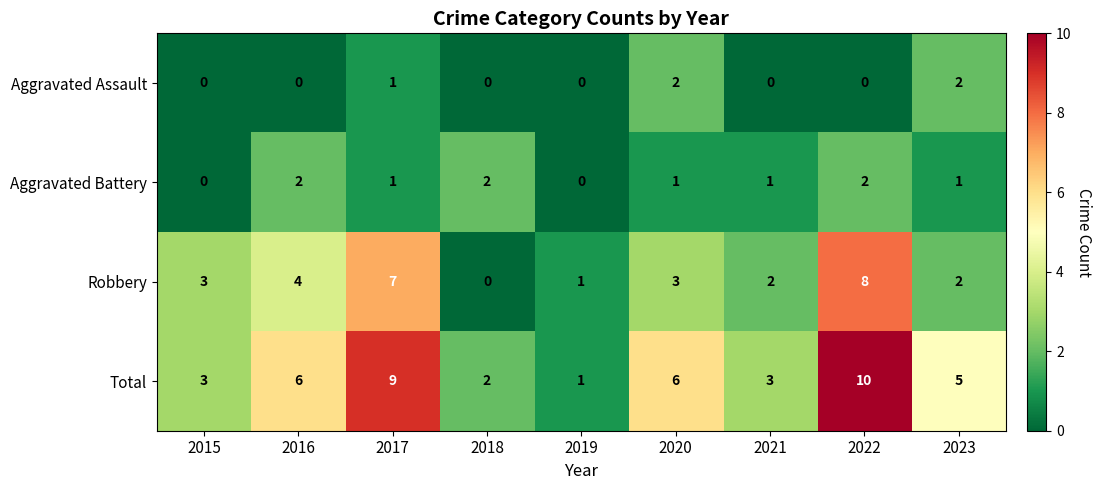

True or false: Robbery has a value of 1 at 2023.

False